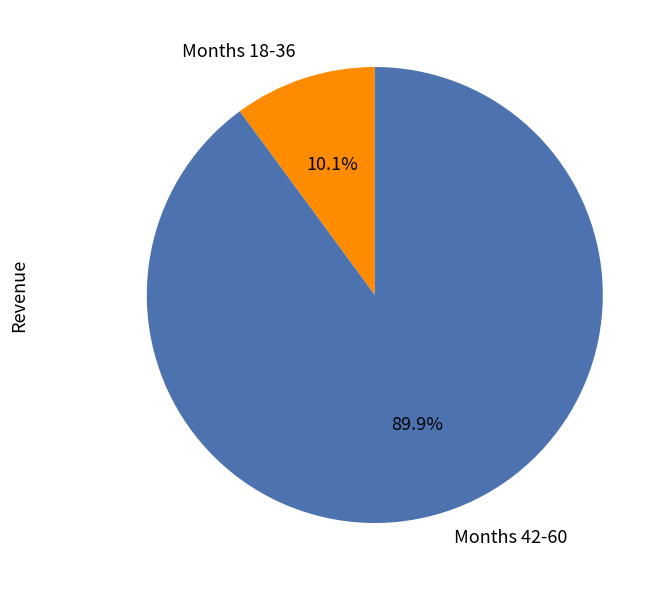

Which slice is the largest?

Months 42-60